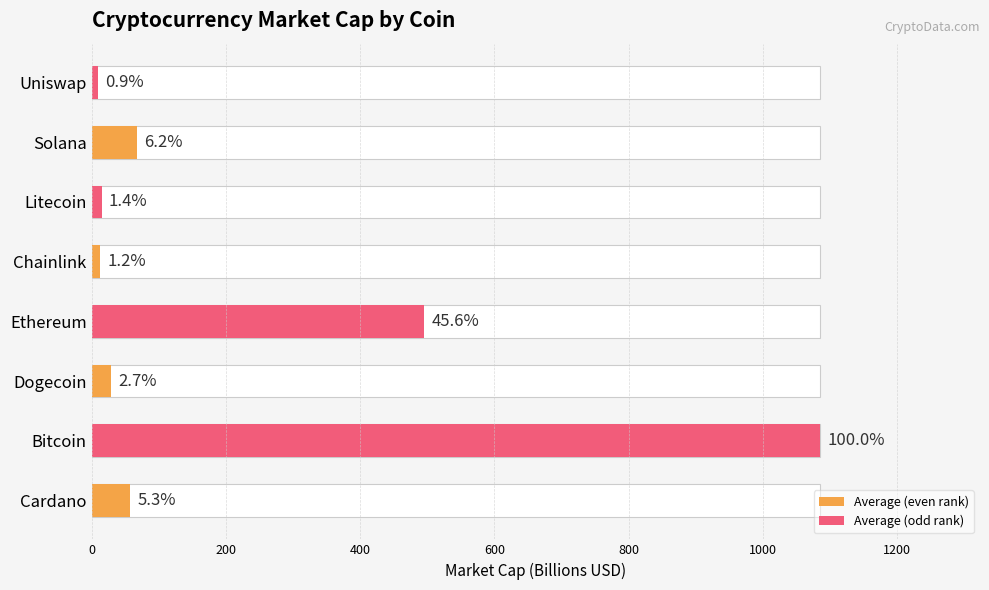

Reading left to right, transcribe all the data shown in this chart.

Average (even rank): 57.6	29.5	12.8	67.0
Average (odd rank): 1084.5	494.9	14.9	9.5